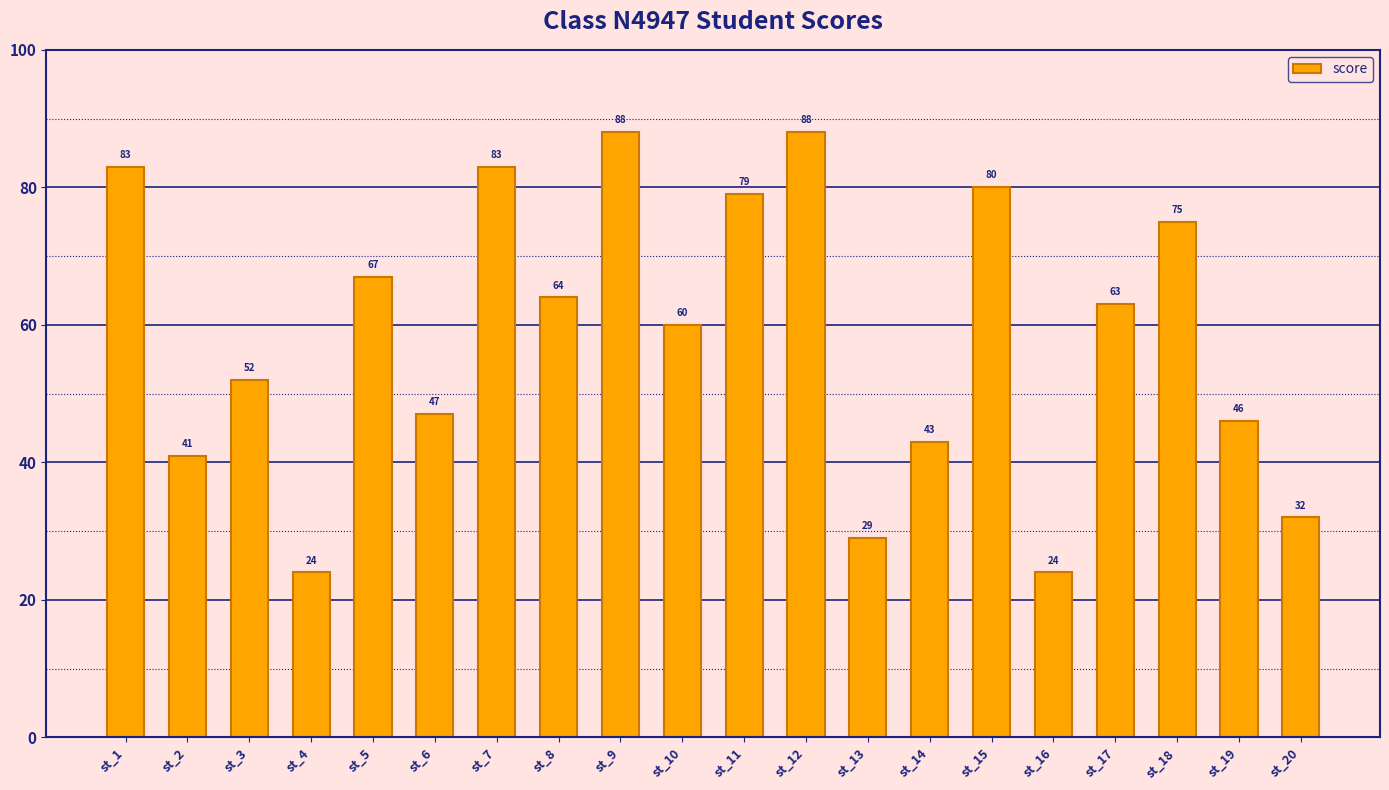

Does the chart contain stacked bars?

No